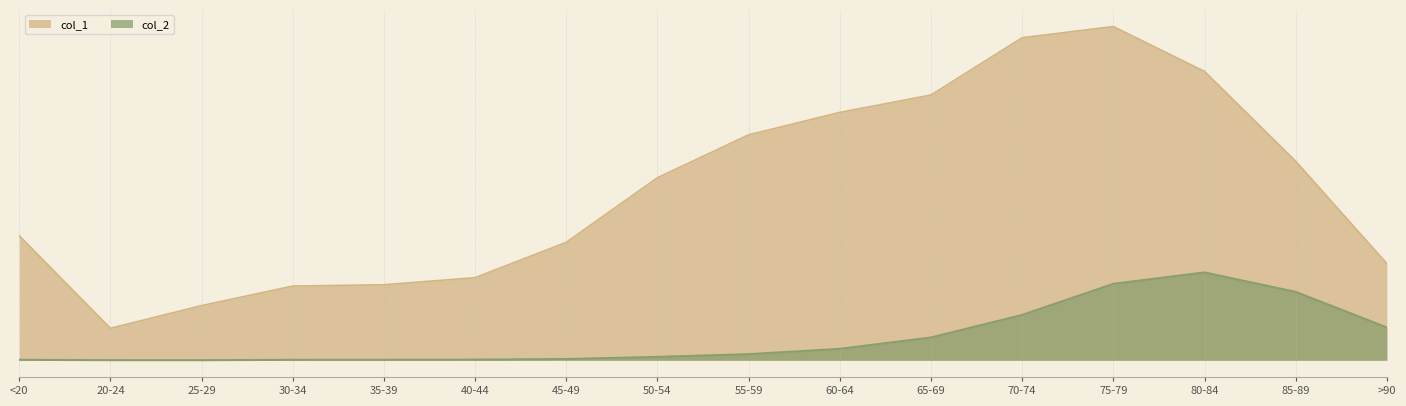

Where is col_1 nearest to the value 6812?

50-54